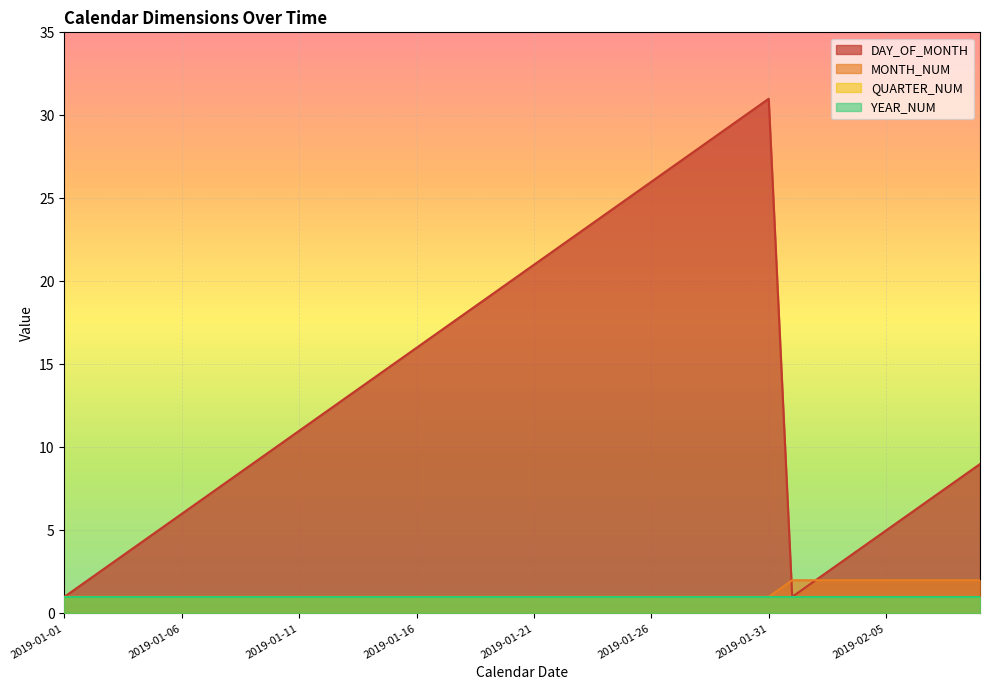

Rank the categories by DAY_OF_MONTH value from lowest to highest.

2019-01-01, 2019-02-01, 2019-01-02, 2019-02-02, 2019-01-03, 2019-02-03, 2019-01-04, 2019-02-04, 2019-01-05, 2019-02-05, 2019-01-06, 2019-02-06, 2019-01-07, 2019-02-07, 2019-01-08, 2019-02-08, 2019-01-09, 2019-02-09, 2019-01-10, 2019-01-11, 2019-01-12, 2019-01-13, 2019-01-14, 2019-01-15, 2019-01-16, 2019-01-17, 2019-01-18, 2019-01-19, 2019-01-20, 2019-01-21, 2019-01-22, 2019-01-23, 2019-01-24, 2019-01-25, 2019-01-26, 2019-01-27, 2019-01-28, 2019-01-29, 2019-01-30, 2019-01-31